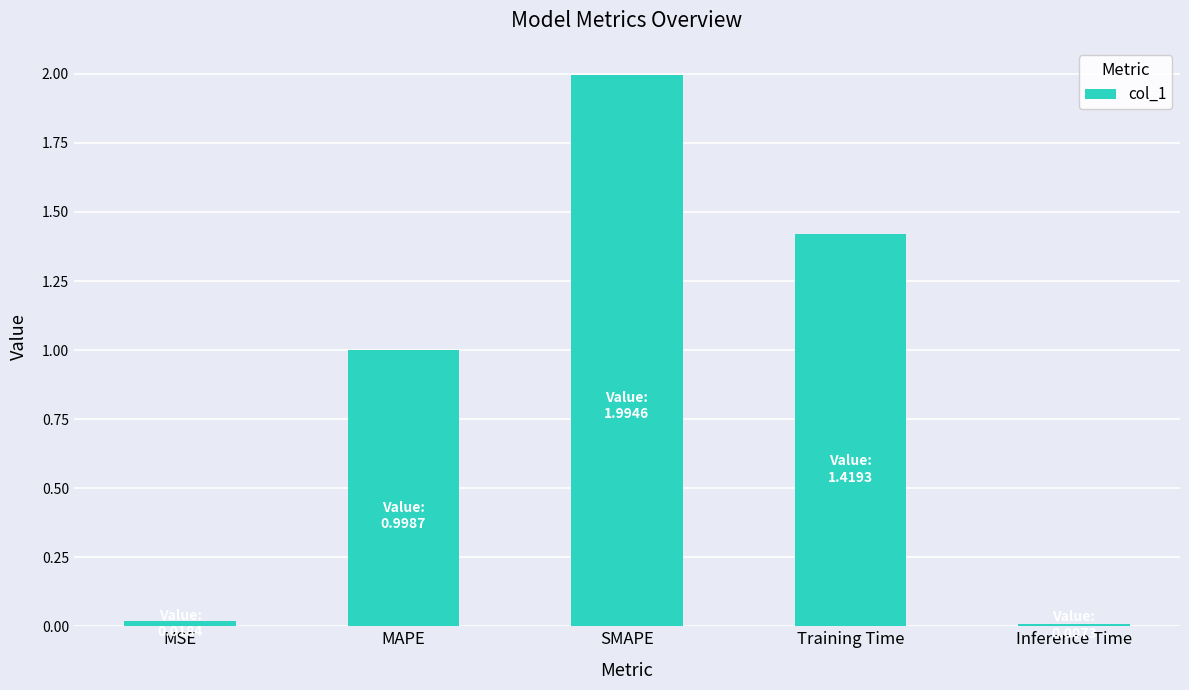

What is the sum of the values at Inference Time and MAPE?

1.0